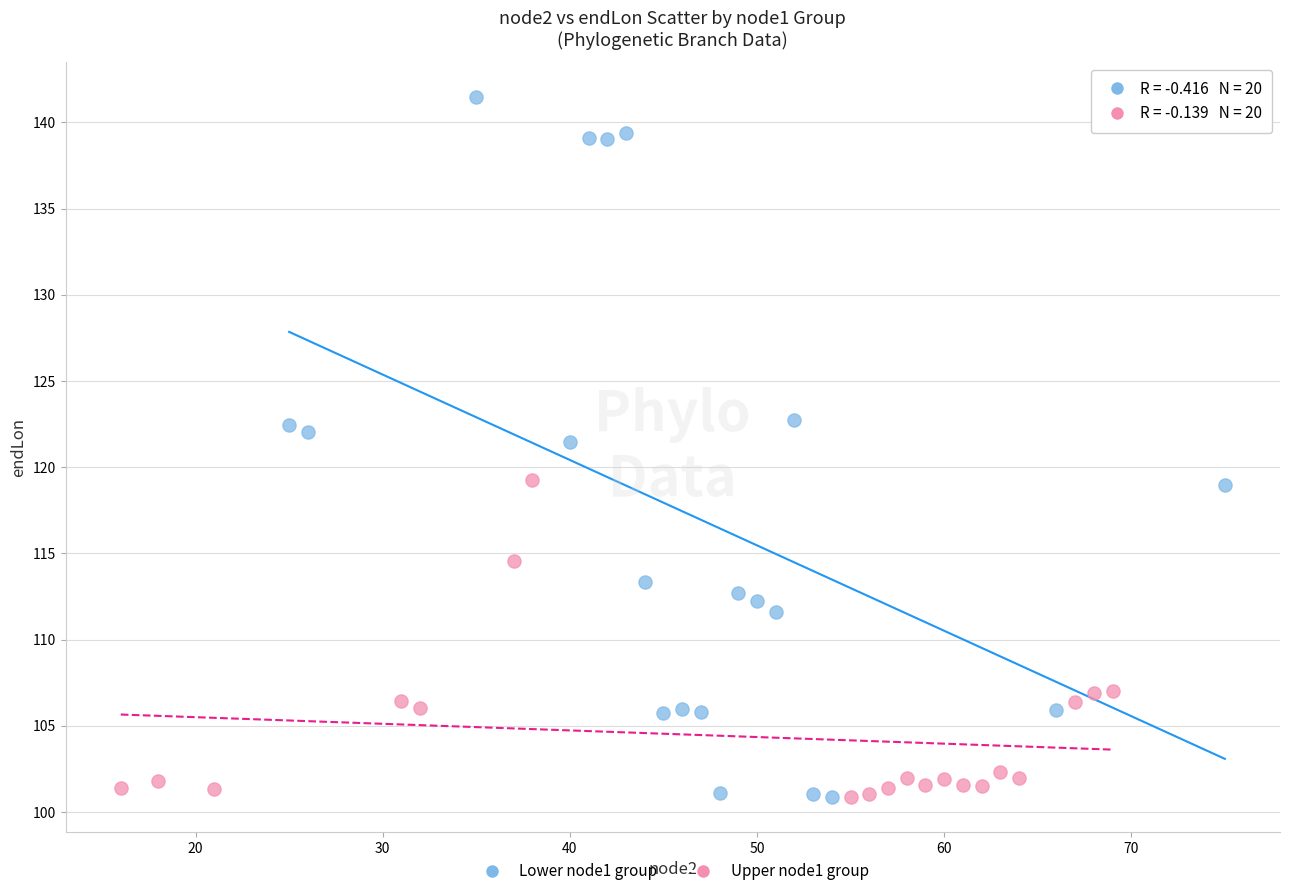

Which series has the largest Y range (max minus min)?

Lower node1 group